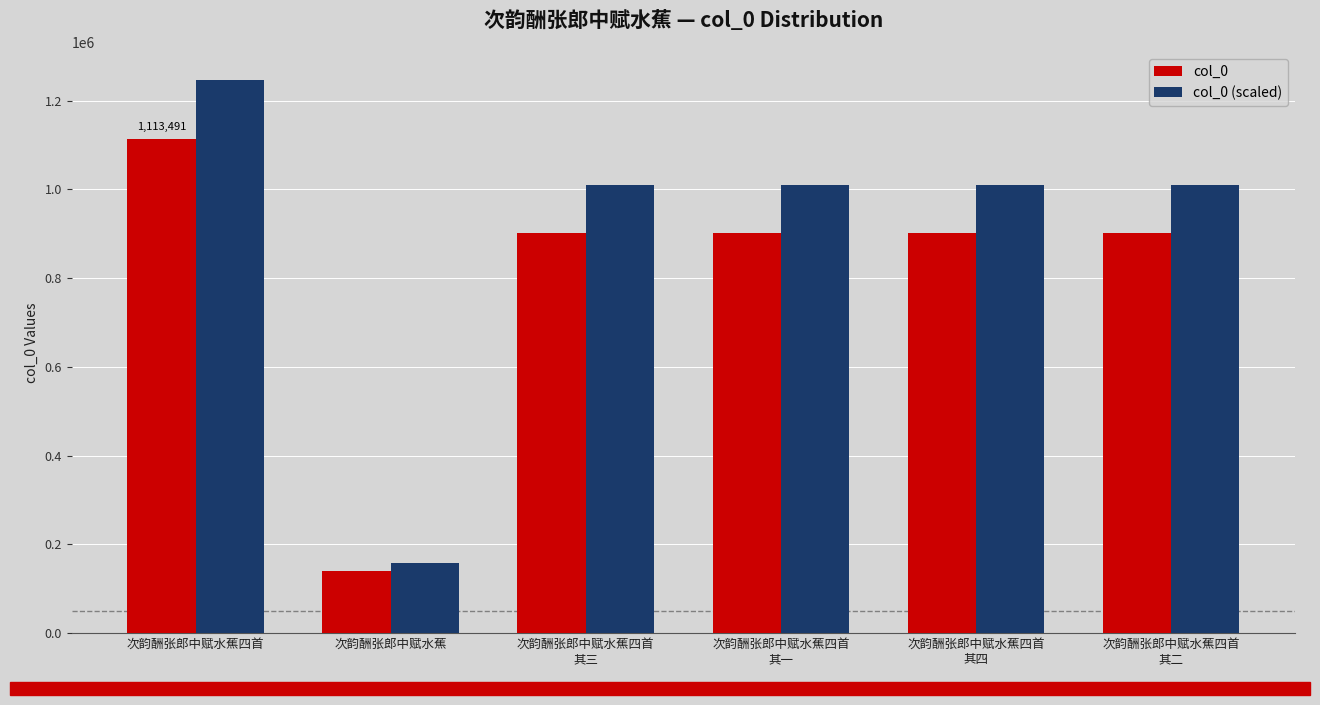

What is the sum of the col_0 (scaled) values at 次韵酬张郎中赋水蕉四首
其一 and 次韵酬张郎中赋水蕉四首?

2257912